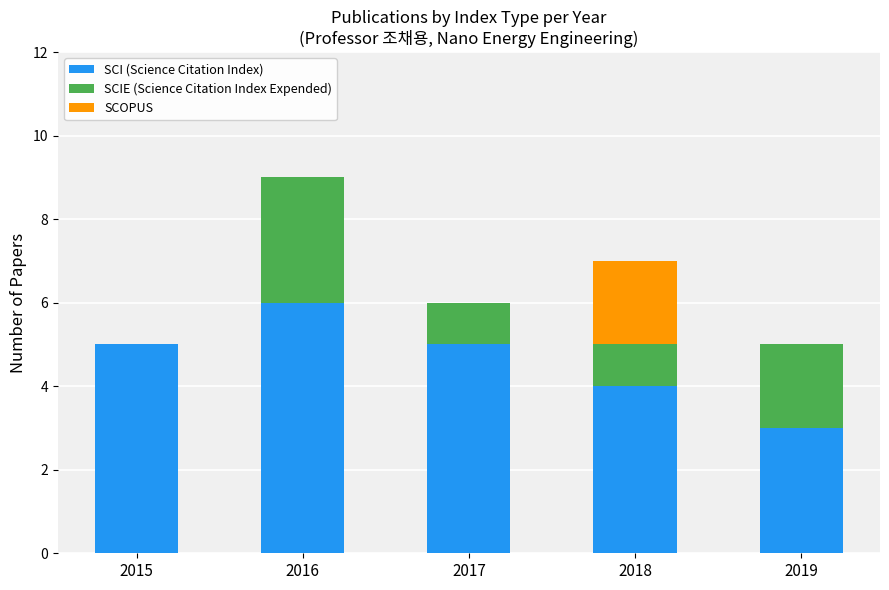

What value does the SCI (Science Citation Index) series have at 2015?

5